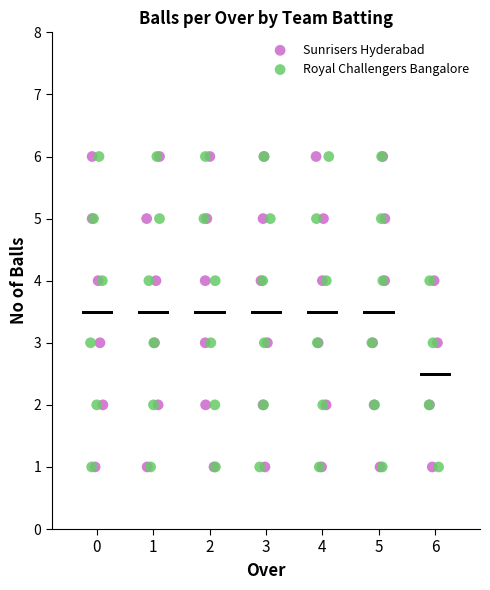

What are all the series names shown in the legend?

Sunrisers Hyderabad, Royal Challengers Bangalore